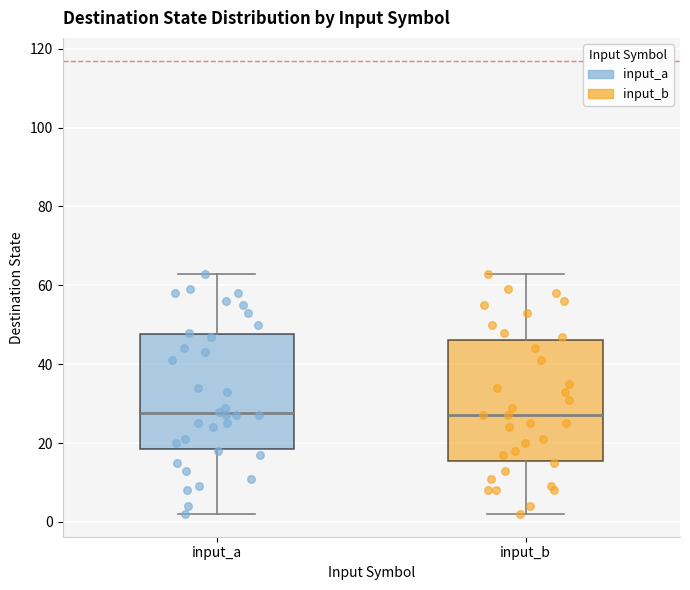

Reading left to right, transcribe this box plot: for each box, give where its median line is, the range the box spans, and where its two whiskers end, as read against the y-axis. The values are not printed on the chart, so give them approximately, as read against the axis.

input_a: median 28, box 18 to 48, whiskers 2 to 64
input_b: median 28, box 16 to 46, whiskers 2 to 64